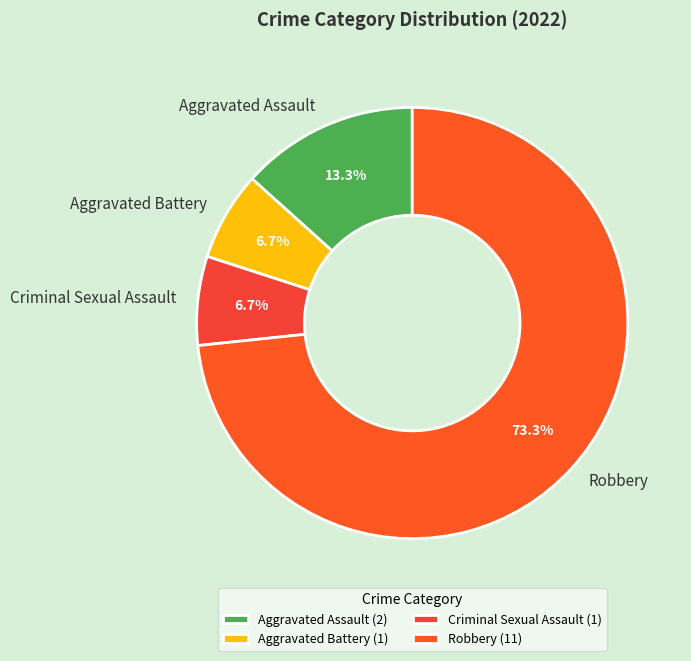

Which has a higher value, Aggravated Assault or Robbery?

Robbery